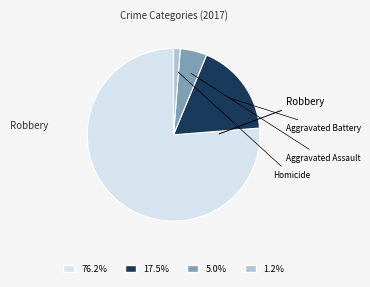

Is there a majority slice in this chart?

Yes